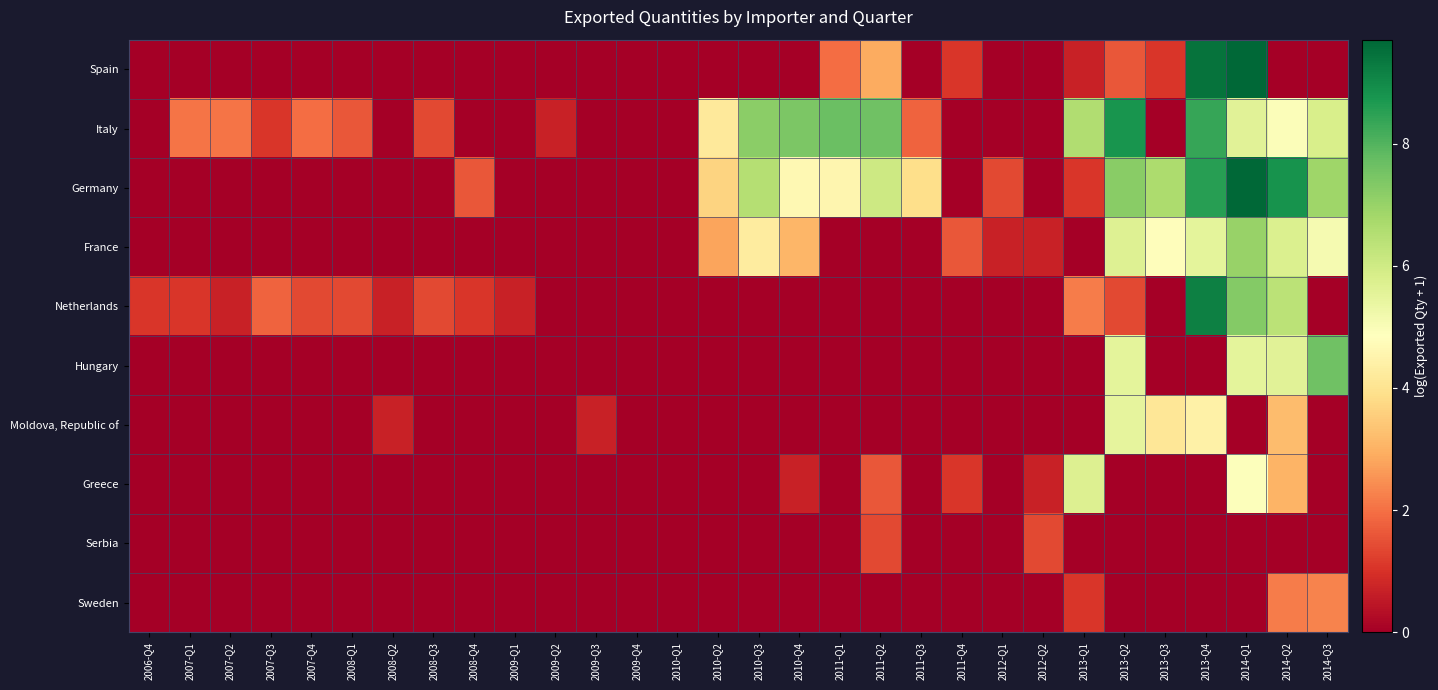

Reading left to right, list all the values displayed in this chart.

Spain: 2006-Q4=0.0	2007-Q1=0.0	2007-Q2=0.0	2007-Q3=0.0	2007-Q4=0.0	2008-Q1=0.0	2008-Q2=0.0	2008-Q3=0.0	2008-Q4=0.0	2009-Q1=0.0	2009-Q2=0.0	2009-Q3=0.0	2009-Q4=0.0	2010-Q1=0.0	2010-Q2=0.0	2010-Q3=0.0	2010-Q4=0.0	2011-Q1=1.9	2011-Q2=2.9	2011-Q3=0.0	2011-Q4=1.1	2012-Q1=0.0	2012-Q2=0.0	2013-Q1=0.7	2013-Q2=1.6	2013-Q3=1.1	2013-Q4=9.5	2014-Q1=9.7	2014-Q2=0.0	2014-Q3=0.0
Italy: 2006-Q4=0.0	2007-Q1=2.1	2007-Q2=2.1	2007-Q3=1.1	2007-Q4=1.9	2008-Q1=1.6	2008-Q2=0.0	2008-Q3=1.4	2008-Q4=0.0	2009-Q1=0.0	2009-Q2=0.7	2009-Q3=0.0	2009-Q4=0.0	2010-Q1=0.0	2010-Q2=4.2	2010-Q3=7.2	2010-Q4=7.4	2011-Q1=7.7	2011-Q2=7.6	2011-Q3=1.8	2011-Q4=0.0	2012-Q1=0.0	2012-Q2=0.0	2013-Q1=6.6	2013-Q2=8.8	2013-Q3=0.0	2013-Q4=8.4	2014-Q1=5.6	2014-Q2=4.9	2014-Q3=5.8
Germany: 2006-Q4=0.0	2007-Q1=0.0	2007-Q2=0.0	2007-Q3=0.0	2007-Q4=0.0	2008-Q1=0.0	2008-Q2=0.0	2008-Q3=0.0	2008-Q4=1.6	2009-Q1=0.0	2009-Q2=0.0	2009-Q3=0.0	2009-Q4=0.0	2010-Q1=0.0	2010-Q2=3.7	2010-Q3=6.5	2010-Q4=4.6	2011-Q1=4.6	2011-Q2=6.0	2011-Q3=3.9	2011-Q4=0.0	2012-Q1=1.4	2012-Q2=0.0	2013-Q1=1.1	2013-Q2=7.2	2013-Q3=6.7	2013-Q4=8.6	2014-Q1=9.7	2014-Q2=8.8	2014-Q3=6.9
France: 2006-Q4=0.0	2007-Q1=0.0	2007-Q2=0.0	2007-Q3=0.0	2007-Q4=0.0	2008-Q1=0.0	2008-Q2=0.0	2008-Q3=0.0	2008-Q4=0.0	2009-Q1=0.0	2009-Q2=0.0	2009-Q3=0.0	2009-Q4=0.0	2010-Q1=0.0	2010-Q2=2.8	2010-Q3=4.3	2010-Q4=3.1	2011-Q1=0.0	2011-Q2=0.0	2011-Q3=0.0	2011-Q4=1.6	2012-Q1=0.7	2012-Q2=0.7	2013-Q1=0.0	2013-Q2=5.7	2013-Q3=4.8	2013-Q4=5.5	2014-Q1=7.0	2014-Q2=5.7	2014-Q3=5.1
Netherlands: 2006-Q4=1.1	2007-Q1=1.1	2007-Q2=0.7	2007-Q3=1.8	2007-Q4=1.4	2008-Q1=1.4	2008-Q2=0.7	2008-Q3=1.4	2008-Q4=1.1	2009-Q1=0.7	2009-Q2=0.0	2009-Q3=0.0	2009-Q4=0.0	2010-Q1=0.0	2010-Q2=0.0	2010-Q3=0.0	2010-Q4=0.0	2011-Q1=0.0	2011-Q2=0.0	2011-Q3=0.0	2011-Q4=0.0	2012-Q1=0.0	2012-Q2=0.0	2013-Q1=2.2	2013-Q2=1.4	2013-Q3=0.0	2013-Q4=9.2	2014-Q1=7.3	2014-Q2=6.4	2014-Q3=0.0
Hungary: 2006-Q4=0.0	2007-Q1=0.0	2007-Q2=0.0	2007-Q3=0.0	2007-Q4=0.0	2008-Q1=0.0	2008-Q2=0.0	2008-Q3=0.0	2008-Q4=0.0	2009-Q1=0.0	2009-Q2=0.0	2009-Q3=0.0	2009-Q4=0.0	2010-Q1=0.0	2010-Q2=0.0	2010-Q3=0.0	2010-Q4=0.0	2011-Q1=0.0	2011-Q2=0.0	2011-Q3=0.0	2011-Q4=0.0	2012-Q1=0.0	2012-Q2=0.0	2013-Q1=0.0	2013-Q2=5.5	2013-Q3=0.0	2013-Q4=0.0	2014-Q1=5.5	2014-Q2=5.6	2014-Q3=7.6
Moldova, Republic of: 2006-Q4=0.0	2007-Q1=0.0	2007-Q2=0.0	2007-Q3=0.0	2007-Q4=0.0	2008-Q1=0.0	2008-Q2=0.7	2008-Q3=0.0	2008-Q4=0.0	2009-Q1=0.0	2009-Q2=0.0	2009-Q3=0.7	2009-Q4=0.0	2010-Q1=0.0	2010-Q2=0.0	2010-Q3=0.0	2010-Q4=0.0	2011-Q1=0.0	2011-Q2=0.0	2011-Q3=0.0	2011-Q4=0.0	2012-Q1=0.0	2012-Q2=0.0	2013-Q1=0.0	2013-Q2=5.5	2013-Q3=4.1	2013-Q4=4.4	2014-Q1=0.0	2014-Q2=3.2	2014-Q3=0.0
Greece: 2006-Q4=0.0	2007-Q1=0.0	2007-Q2=0.0	2007-Q3=0.0	2007-Q4=0.0	2008-Q1=0.0	2008-Q2=0.0	2008-Q3=0.0	2008-Q4=0.0	2009-Q1=0.0	2009-Q2=0.0	2009-Q3=0.0	2009-Q4=0.0	2010-Q1=0.0	2010-Q2=0.0	2010-Q3=0.0	2010-Q4=0.7	2011-Q1=0.0	2011-Q2=1.6	2011-Q3=0.0	2011-Q4=1.1	2012-Q1=0.0	2012-Q2=0.7	2013-Q1=5.7	2013-Q2=0.0	2013-Q3=0.0	2013-Q4=0.0	2014-Q1=4.9	2014-Q2=3.0	2014-Q3=0.0
Serbia: 2006-Q4=0.0	2007-Q1=0.0	2007-Q2=0.0	2007-Q3=0.0	2007-Q4=0.0	2008-Q1=0.0	2008-Q2=0.0	2008-Q3=0.0	2008-Q4=0.0	2009-Q1=0.0	2009-Q2=0.0	2009-Q3=0.0	2009-Q4=0.0	2010-Q1=0.0	2010-Q2=0.0	2010-Q3=0.0	2010-Q4=0.0	2011-Q1=0.0	2011-Q2=1.4	2011-Q3=0.0	2011-Q4=0.0	2012-Q1=0.0	2012-Q2=1.4	2013-Q1=0.0	2013-Q2=0.0	2013-Q3=0.0	2013-Q4=0.0	2014-Q1=0.0	2014-Q2=0.0	2014-Q3=0.0
Sweden: 2006-Q4=0.0	2007-Q1=0.0	2007-Q2=0.0	2007-Q3=0.0	2007-Q4=0.0	2008-Q1=0.0	2008-Q2=0.0	2008-Q3=0.0	2008-Q4=0.0	2009-Q1=0.0	2009-Q2=0.0	2009-Q3=0.0	2009-Q4=0.0	2010-Q1=0.0	2010-Q2=0.0	2010-Q3=0.0	2010-Q4=0.0	2011-Q1=0.0	2011-Q2=0.0	2011-Q3=0.0	2011-Q4=0.0	2012-Q1=0.0	2012-Q2=0.0	2013-Q1=1.1	2013-Q2=0.0	2013-Q3=0.0	2013-Q4=0.0	2014-Q1=0.0	2014-Q2=2.2	2014-Q3=2.3